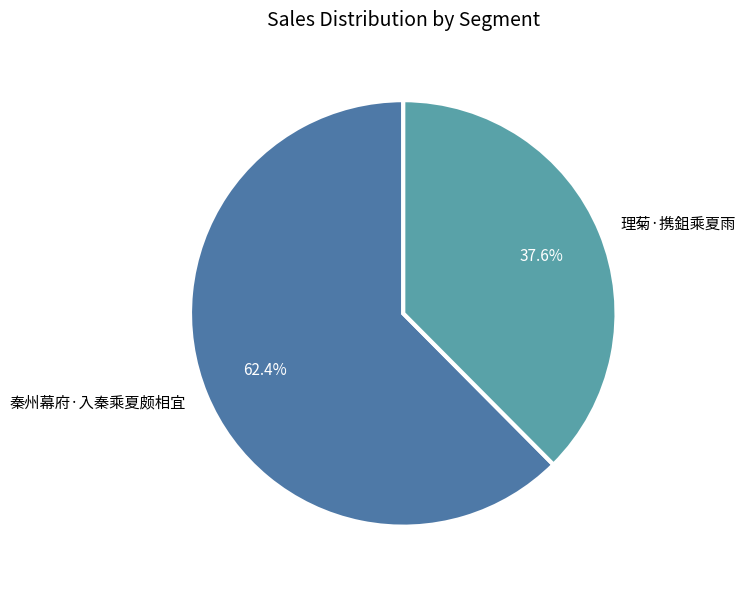

To the nearest percent, what portion does 理菊·携鉏乘夏雨 represent?

38%